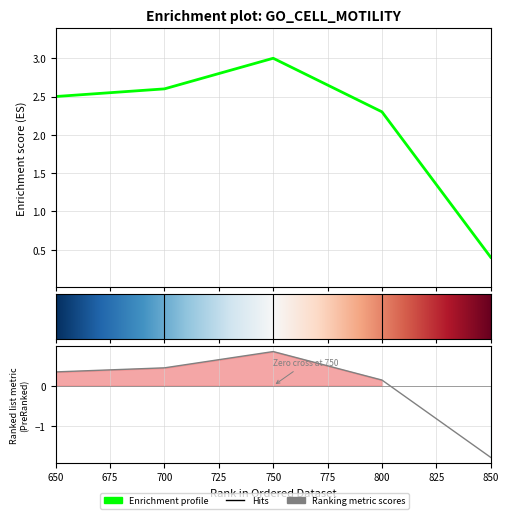

True or false: there are more than 1 points higher than both neighbors.

False